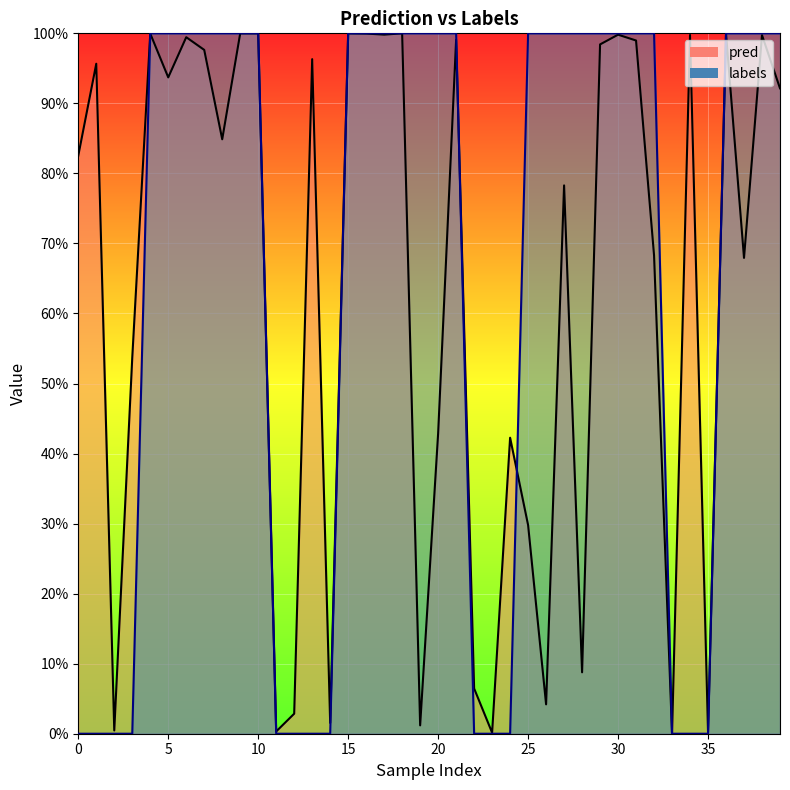

True or false: labels has a value of 1.0 at 36.

True